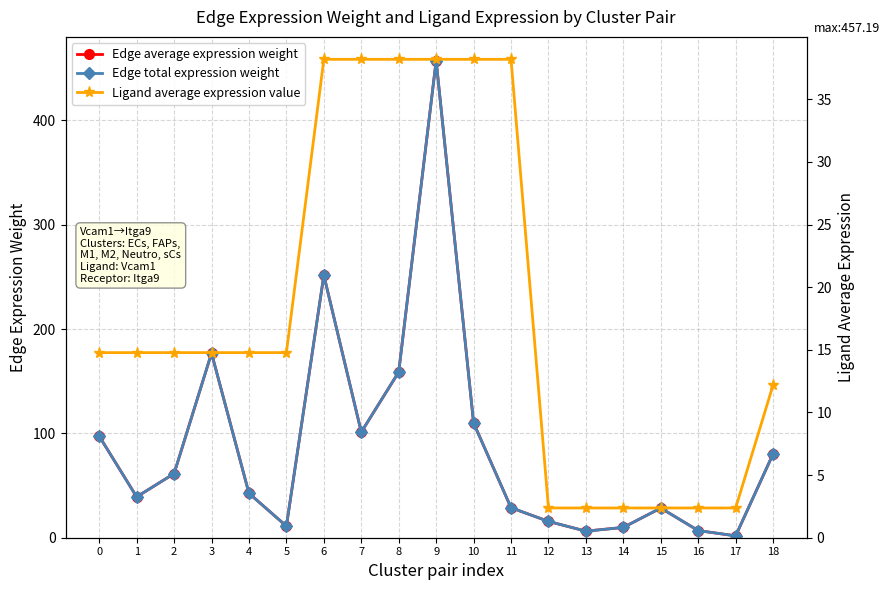

Reading right to left, list all the values displayed in this chart.

Edge average expression weight: 18=80.3	17=1.8	16=6.8	15=28.4	14=9.9	13=6.3	12=15.6	11=28.7	10=110.0	9=457.2	8=158.8	7=101.2	6=251.6	5=11.1	4=42.6	3=176.9	2=61.4	1=39.2	0=97.3
Edge total expression weight: 18=80.3	17=1.8	16=6.8	15=28.4	14=9.9	13=6.3	12=15.6	11=28.7	10=110.0	9=457.2	8=158.8	7=101.2	6=251.6	5=11.1	4=42.6	3=176.9	2=61.4	1=39.2	0=97.3
Ligand average expression value: 18=12.2	17=2.4	16=2.4	15=2.4	14=2.4	13=2.4	12=2.4	11=38.2	10=38.2	9=38.2	8=38.2	7=38.2	6=38.2	5=14.8	4=14.8	3=14.8	2=14.8	1=14.8	0=14.8